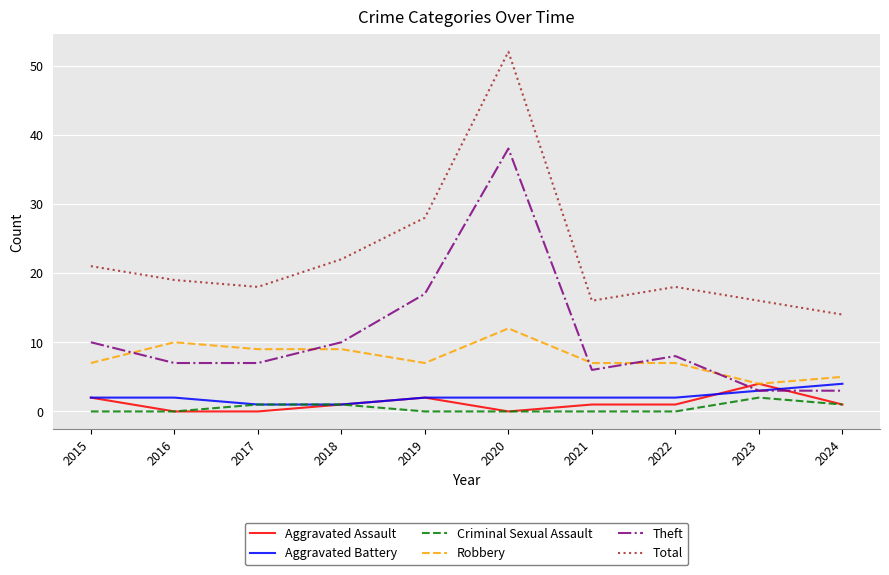

True or false: Robbery has more than 1 interior local peaks.

True